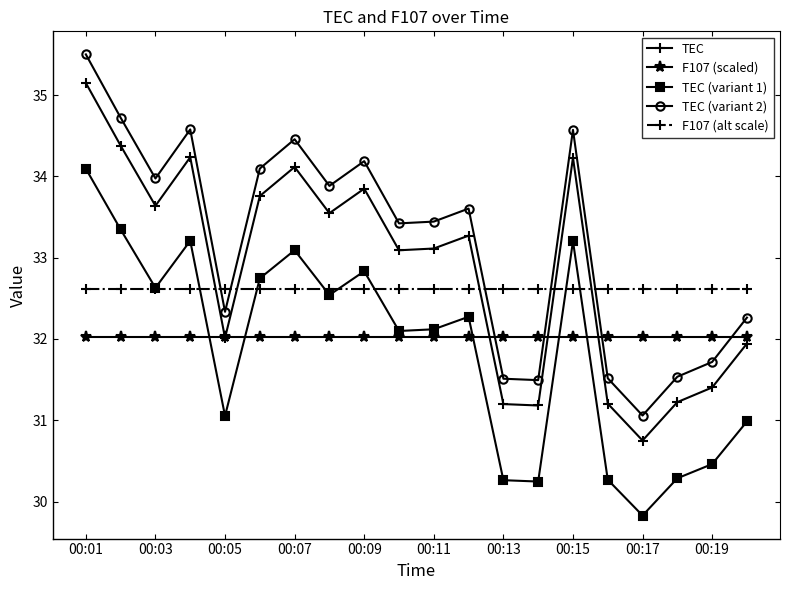

What is the sum of all F107 (scaled) values?

640.4